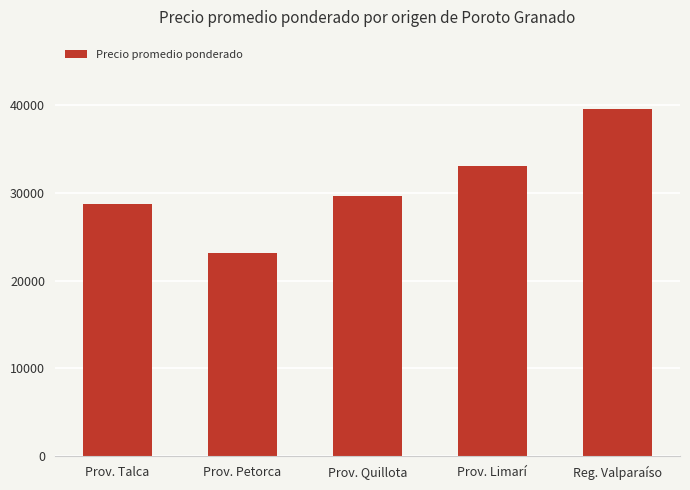

Is it true that the value at Prov. Limarí is 33010?

True